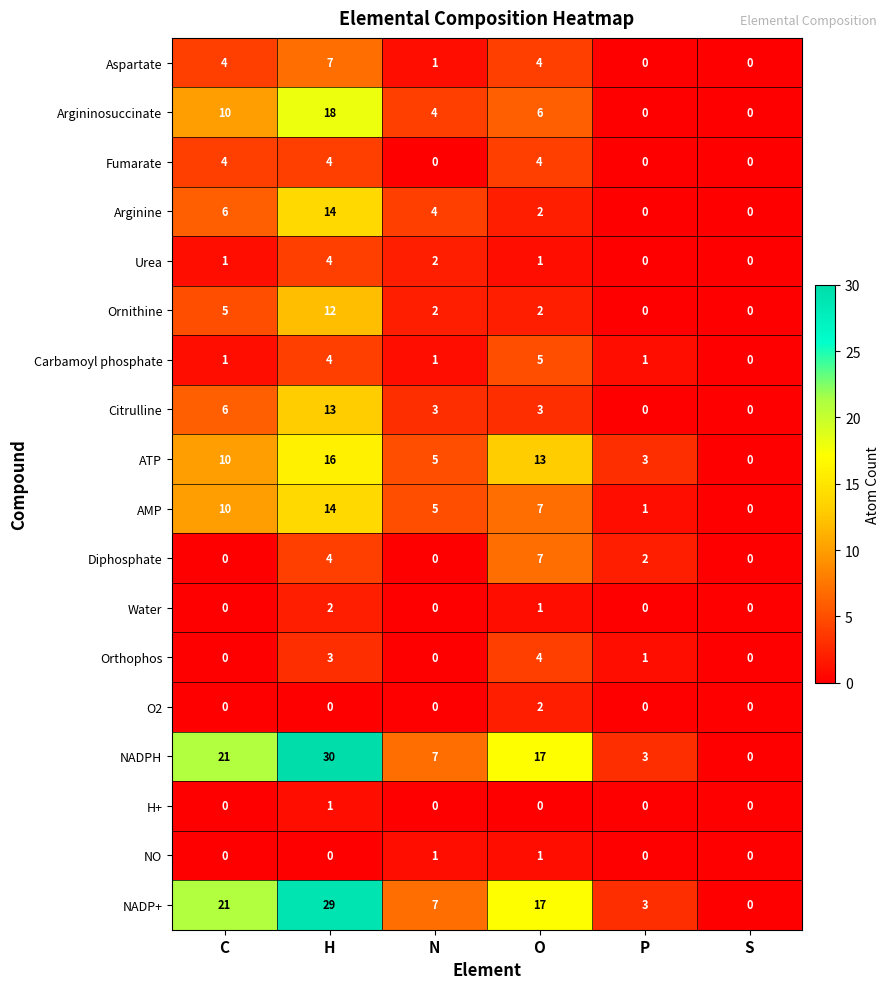

At which label does Ornithine first exceed 2?

C